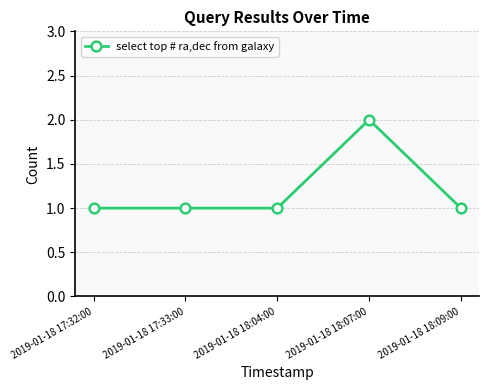

Reading left to right, transcribe all the data shown in this chart.

1	1	1	2	1